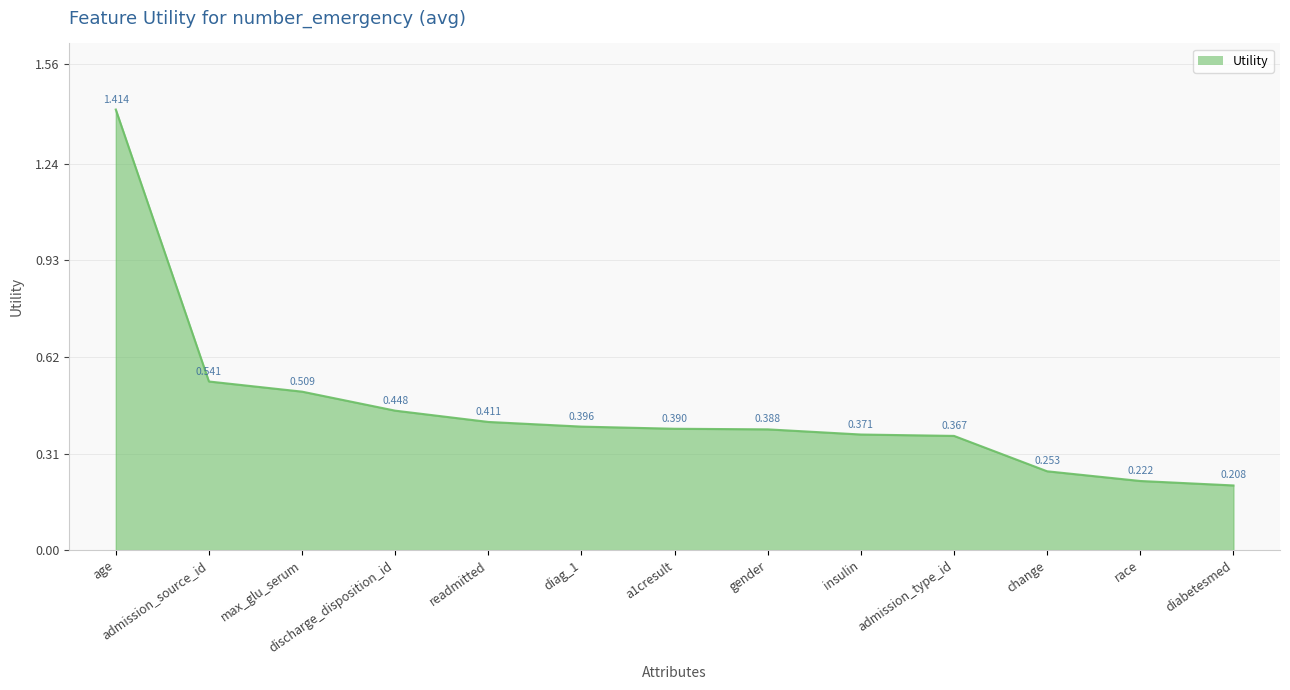

Which category has the lowest value across all series?

diabetesmed